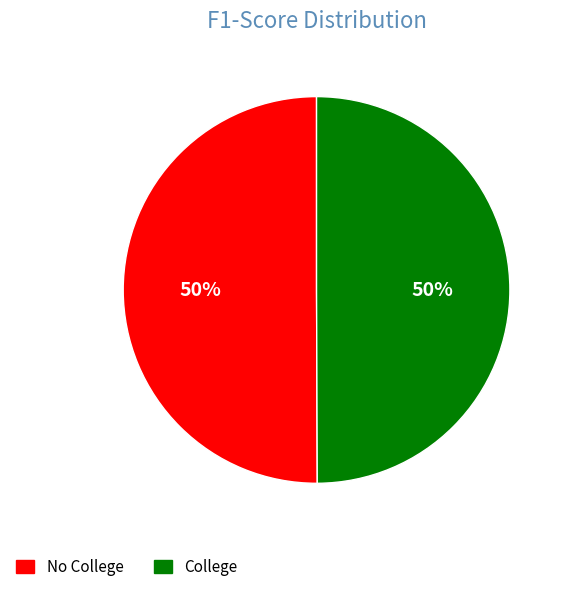

Do No College and College together represent more than half of the pie?

Yes